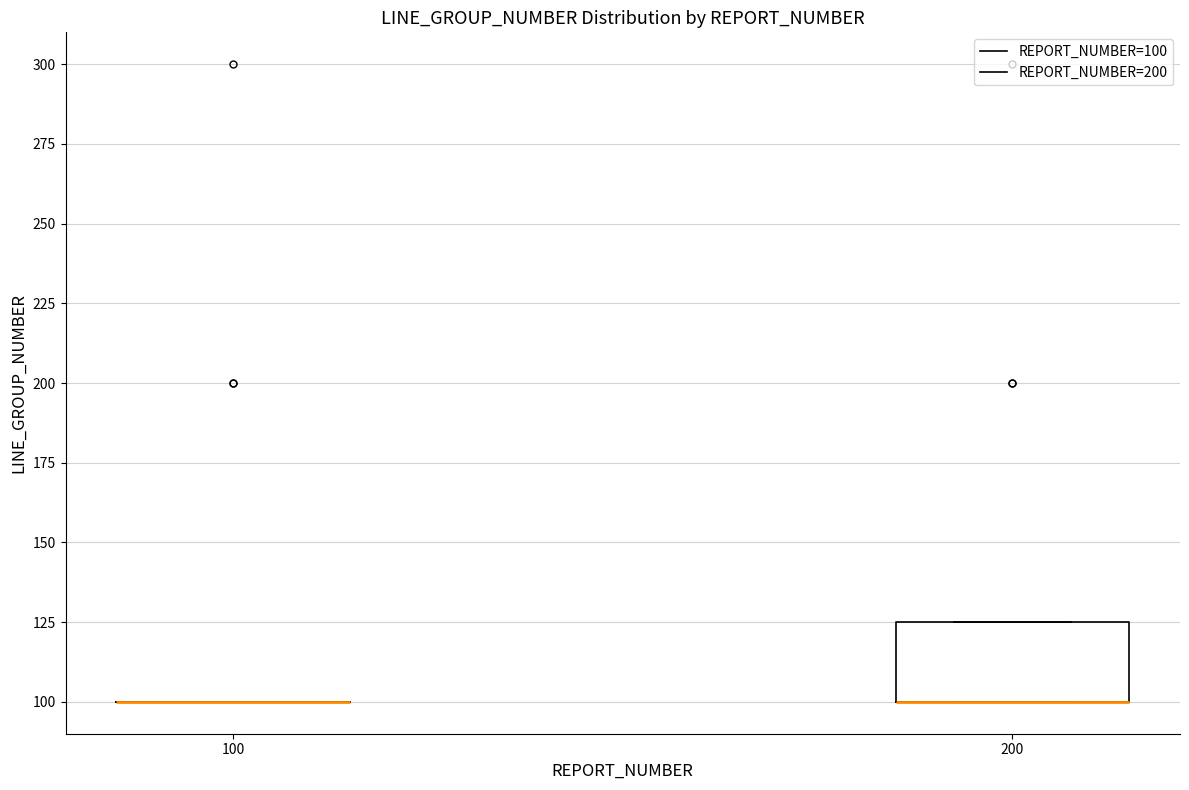

Which box is the tallest, from its lower edge to its upper edge?

200